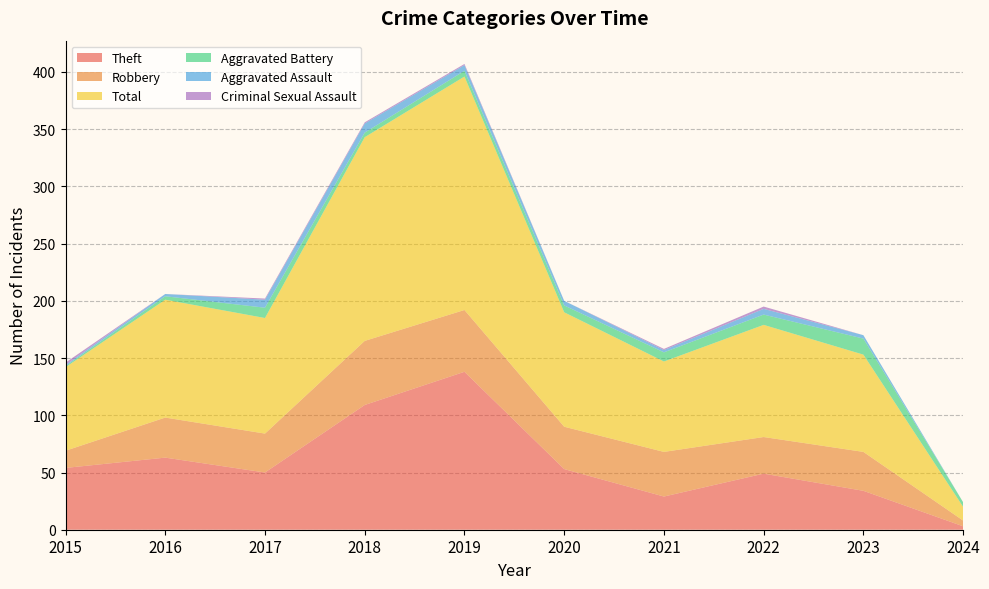

Reading right to left, list all the values displayed in this chart.

Theft: 2024=3	2023=34	2022=49	2021=29	2020=53	2019=138	2018=109	2017=50	2016=63	2015=54
Robbery: 2024=5	2023=34	2022=32	2021=39	2020=37	2019=54	2018=56	2017=34	2016=35	2015=15
Total: 2024=12	2023=85	2022=98	2021=79	2020=100	2019=204	2018=178	2017=101	2016=103	2015=73
Aggravated Battery: 2024=4	2023=14	2022=9	2021=8	2020=6	2019=5	2018=4	2017=9	2016=3	2015=1
Aggravated Assault: 2024=0	2023=3	2022=5	2021=2	2020=4	2019=5	2018=8	2017=7	2016=2	2015=1
Criminal Sexual Assault: 2024=0	2023=0	2022=2	2021=1	2020=0	2019=1	2018=1	2017=1	2016=0	2015=2